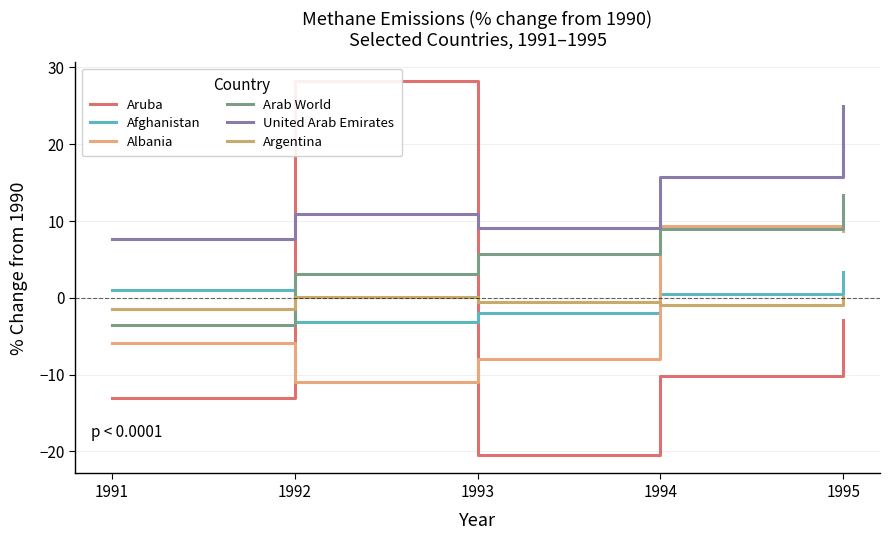

At how many categories does at least one series exceed 25?

2